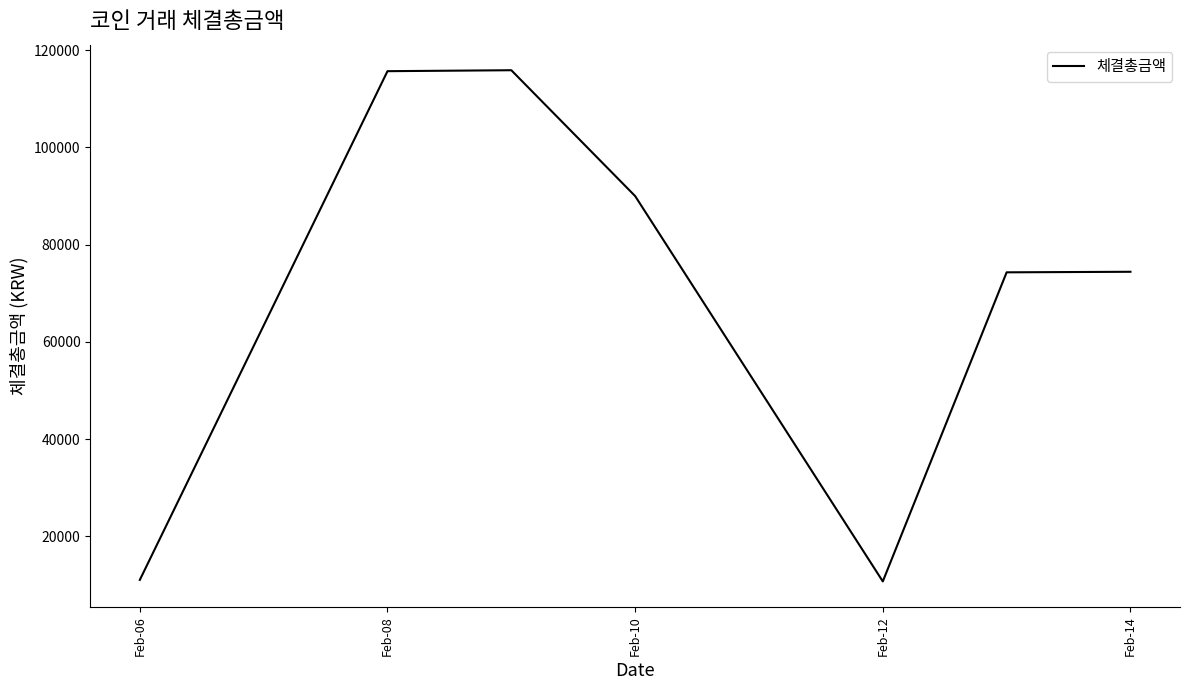

True or false: the data has more than 2 interior local peaks.

False